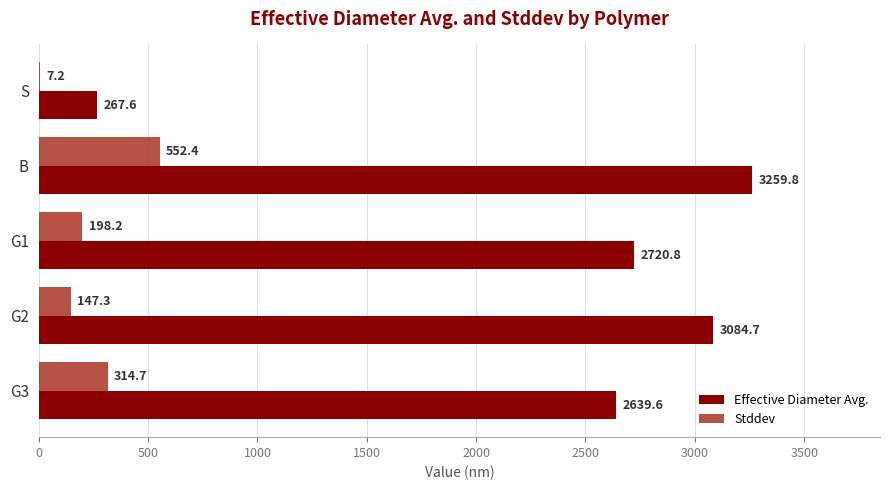

Which category has the highest value across all series?

B